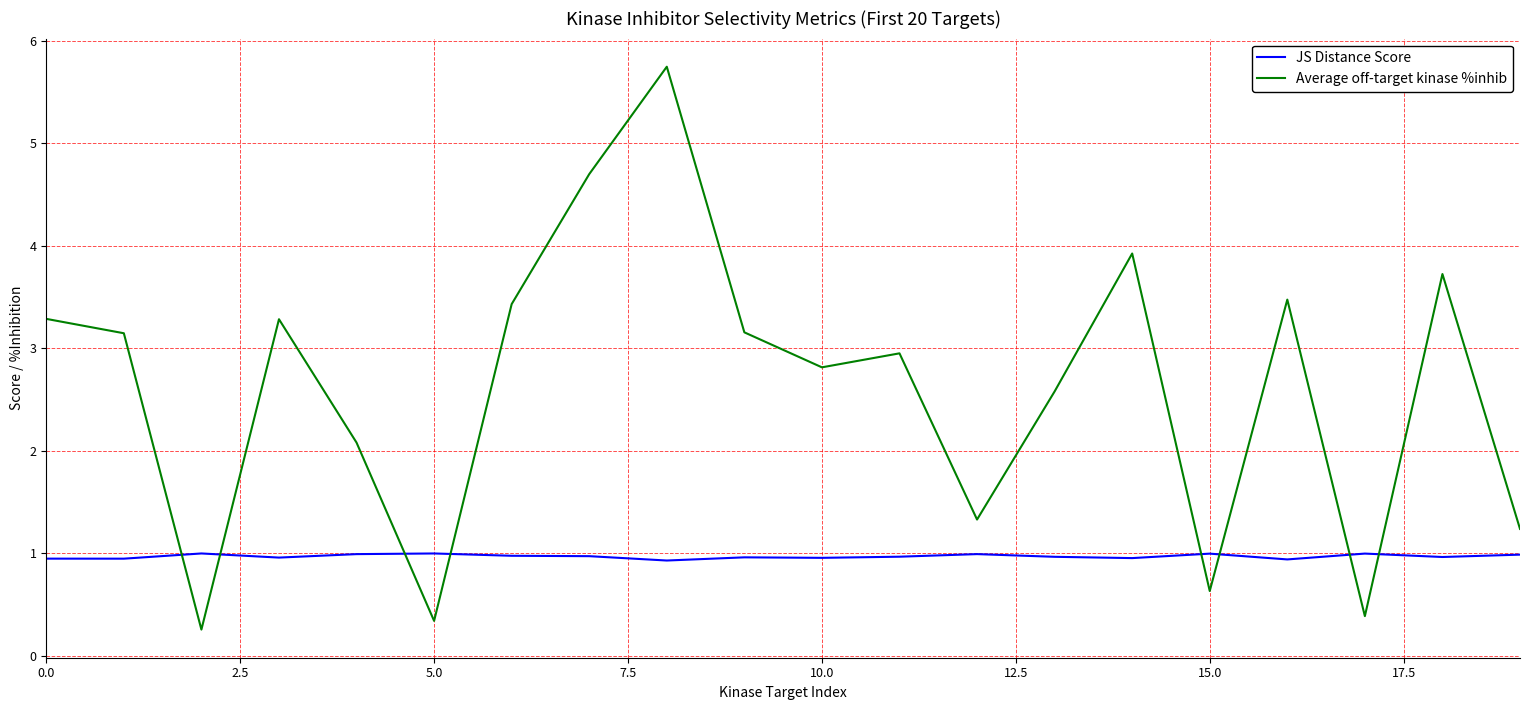

Which series has the widest spread of values?

Average off-target kinase %inhib